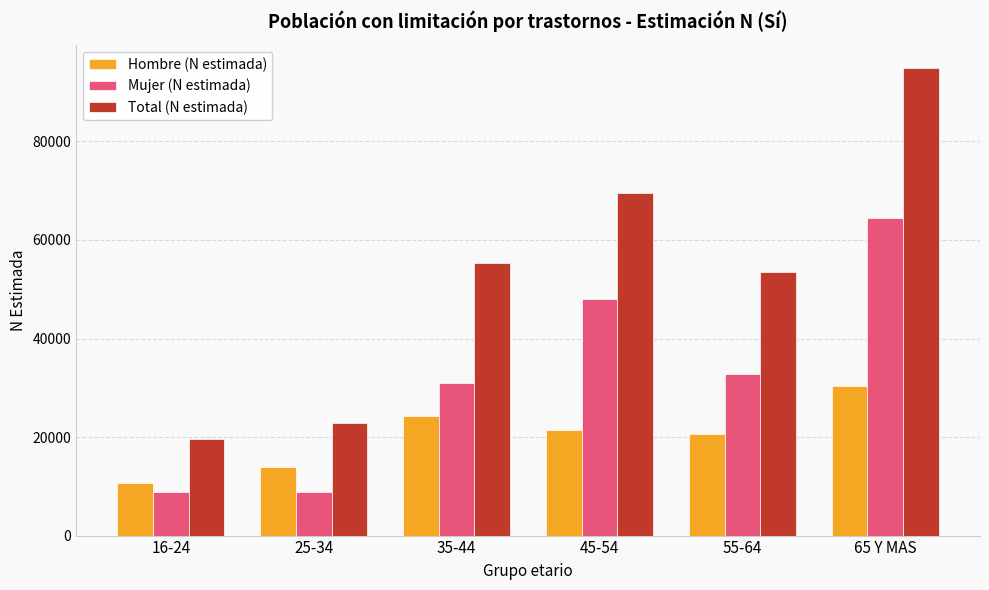

What is the greatest value displayed?

94909